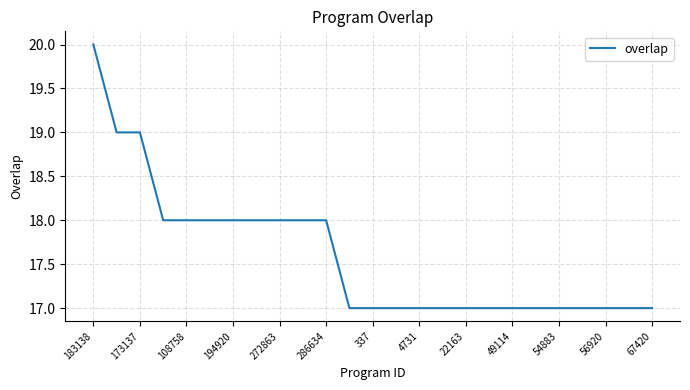

How many values are between 17 and 18?

22